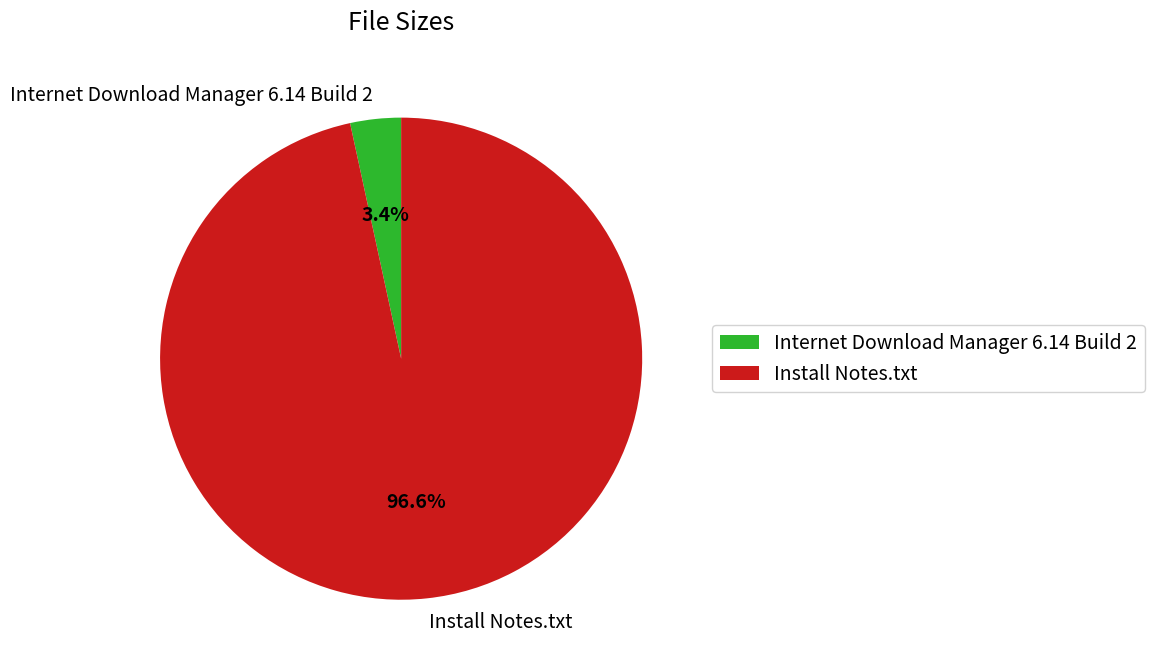

What percentage do Internet Download Manager 6.14 Build 2 and Install Notes.txt together represent?

100.0%